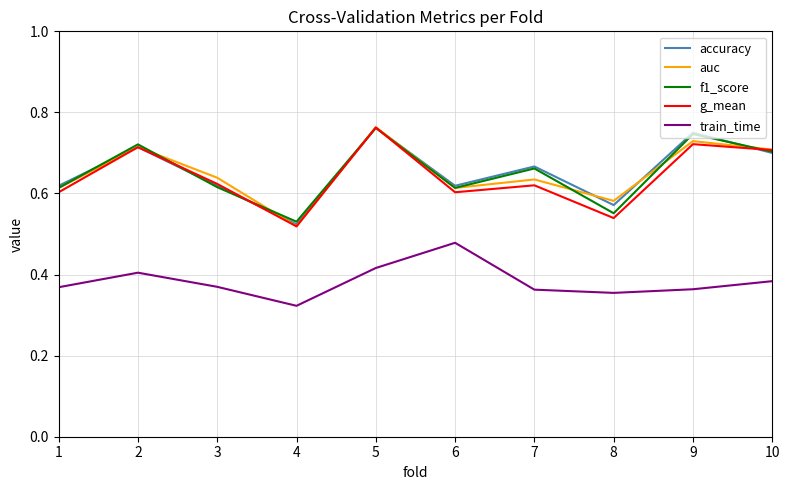

Is the value of train_time at 5 greater than the value of g_mean at 10?

No